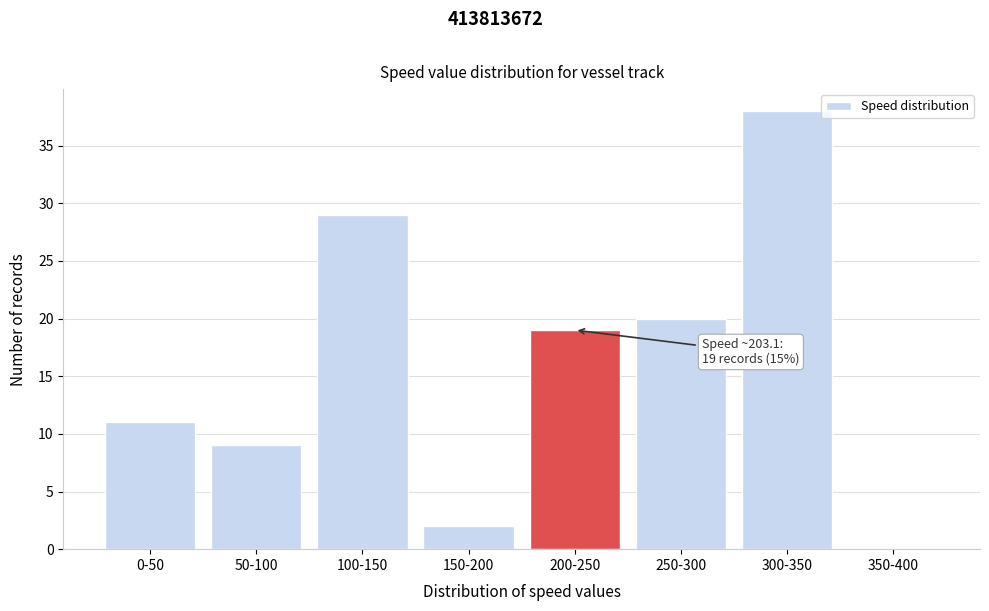

Reading left to right, what are all the values shown in this chart?

0-50=11	50-100=9	100-150=29	150-200=2	200-250=19	250-300=20	300-350=38	350-400=0